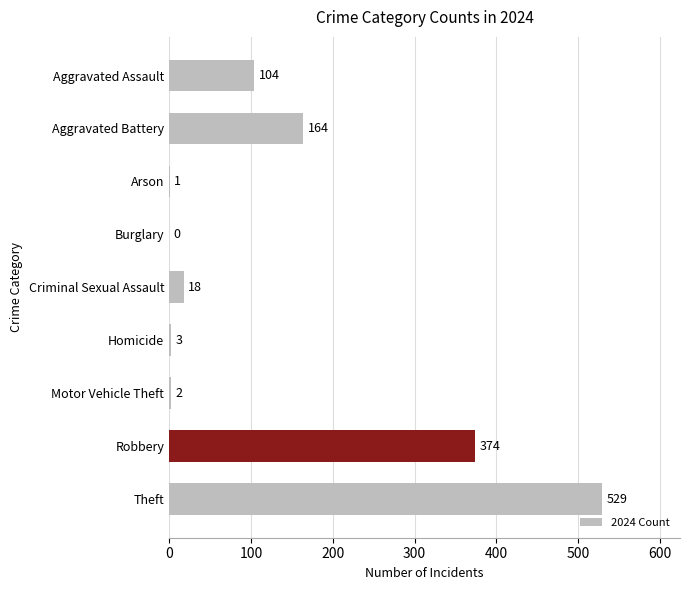

Which category has the highest value across all series?

Theft